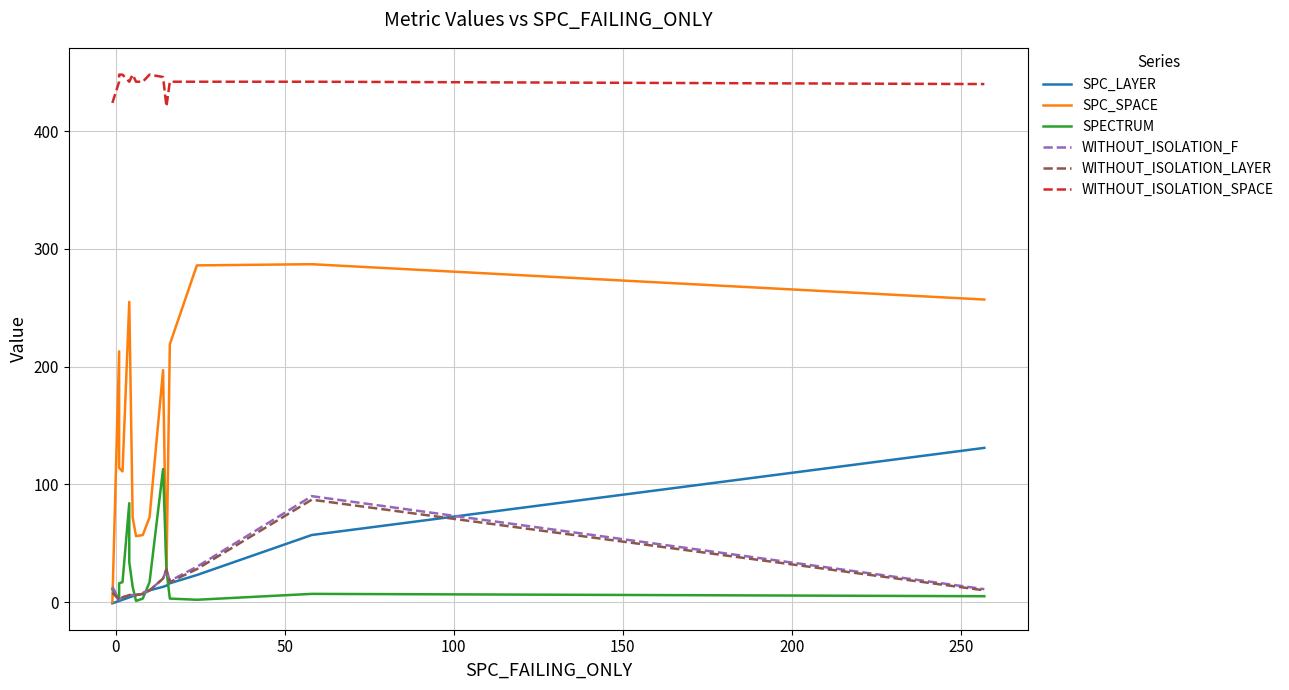

How many lines are shown in the chart?

6